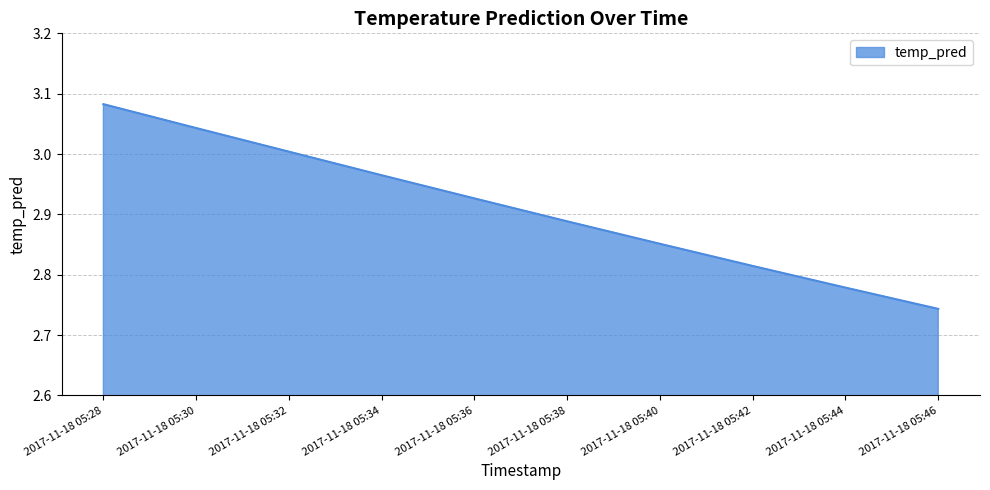

The chart shows a value of 4.6 at 2017-11-18 05:42. True or false?

False